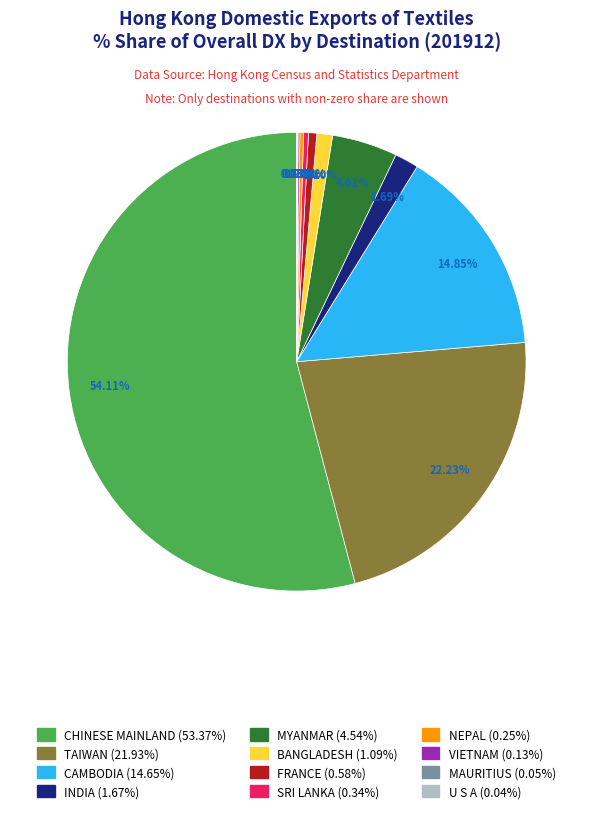

Is there a majority slice in this chart?

Yes